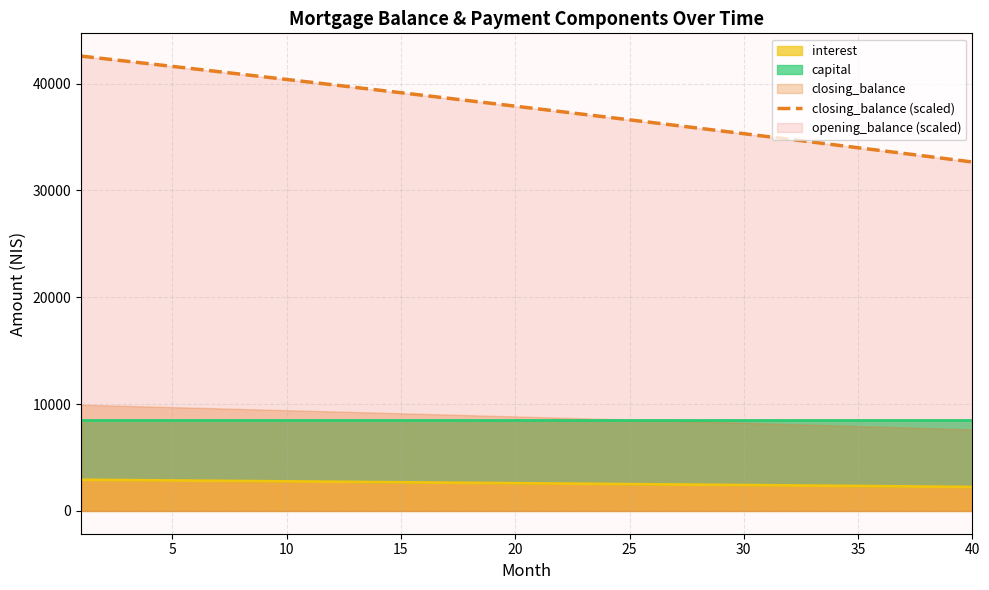

What is the sum of all values?

1508311.9